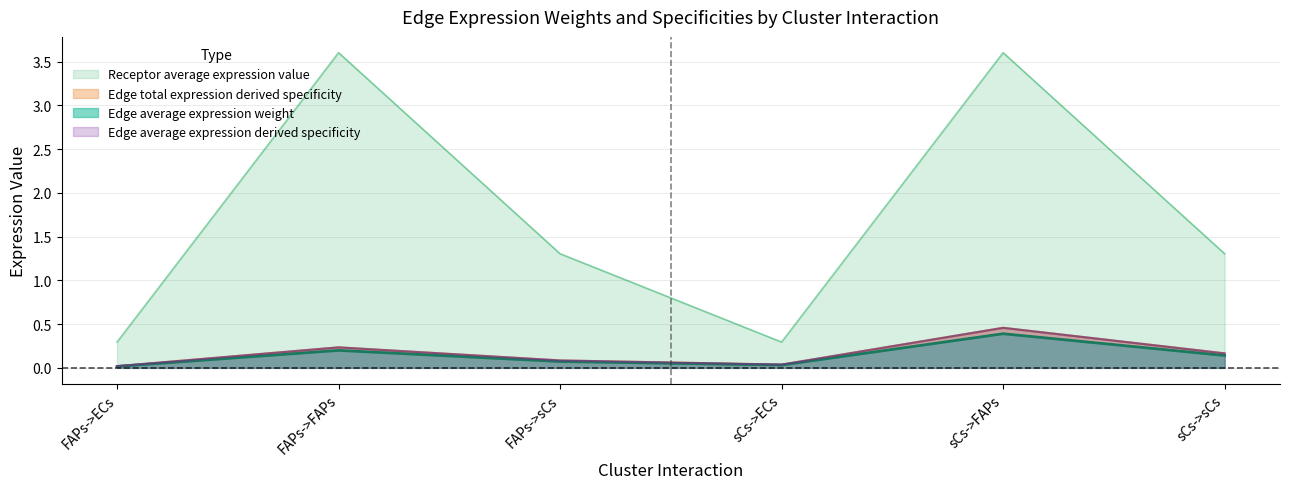

True or false: Receptor average expression value has more than 1 points higher than both neighbors.

True